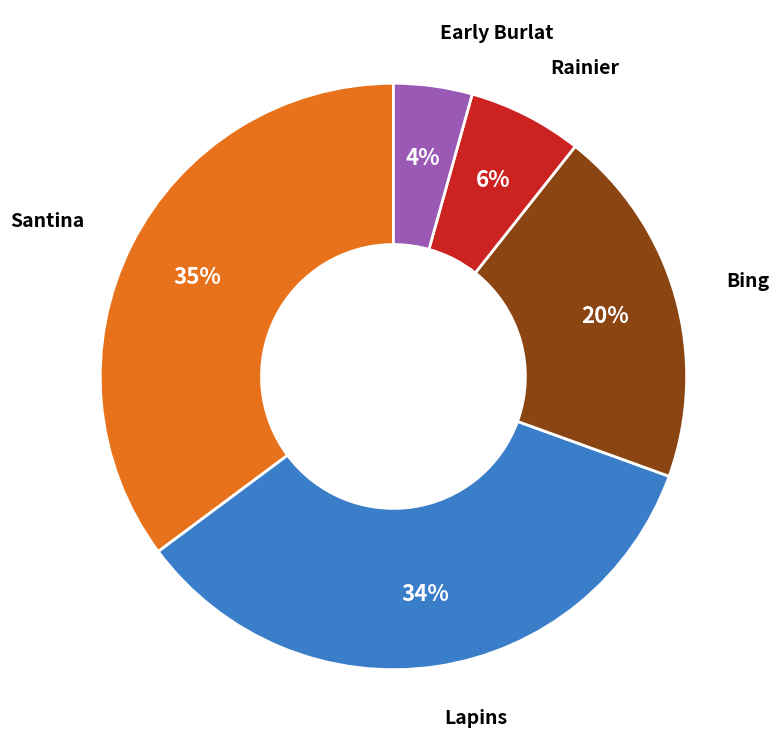

Does any single category account for the majority?

No